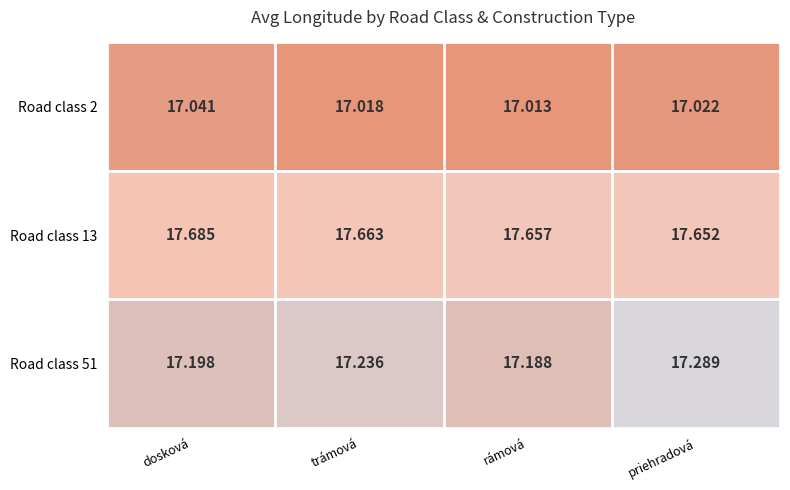

What is the spread (max minus min) of values at dosková?

0.6